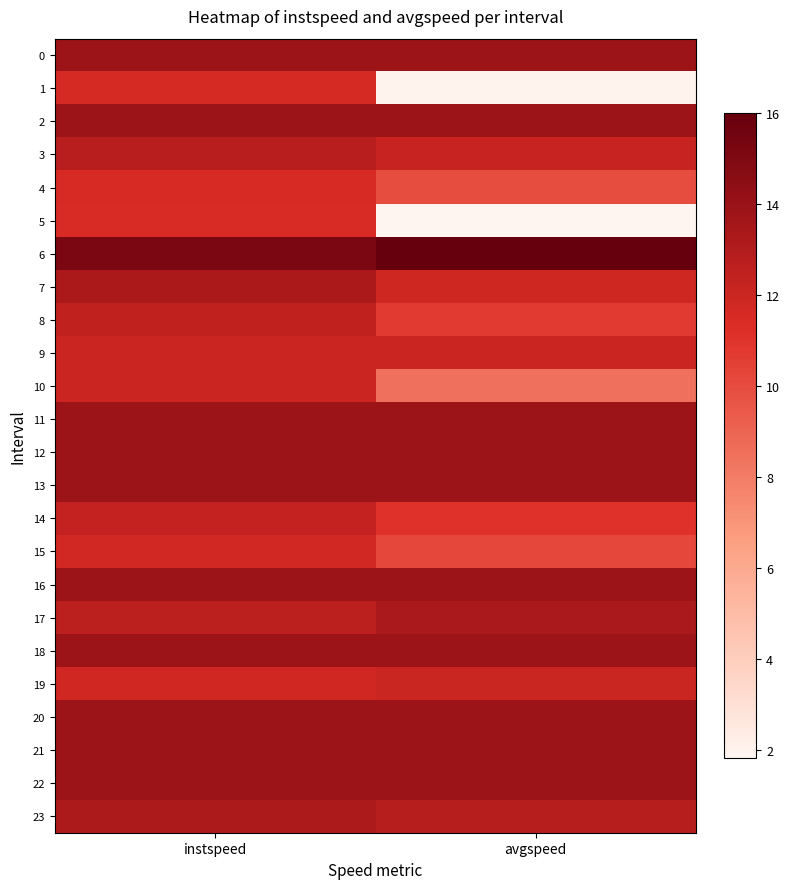

At which category does the chart reach its peak across all series?

avgspeed